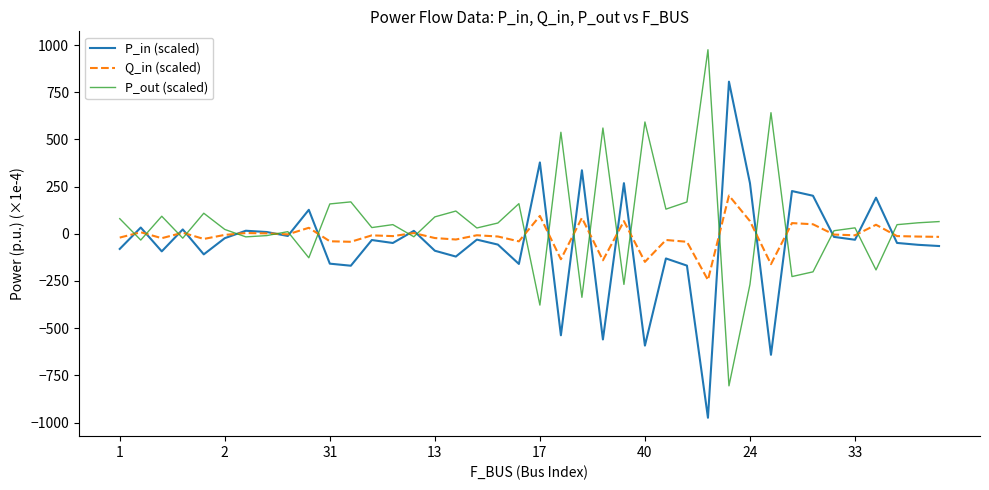

Rank the series by their maximum value, from lowest to highest.

Q_in (scaled), P_in (scaled), P_out (scaled)